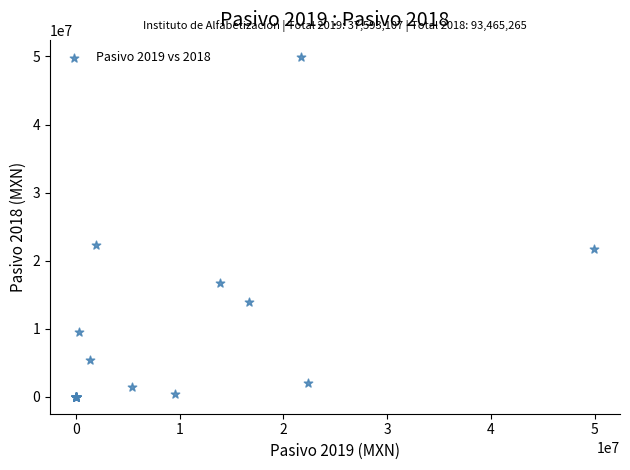

What Y value in the scatter plot is closest to 24968318?

22340234.6